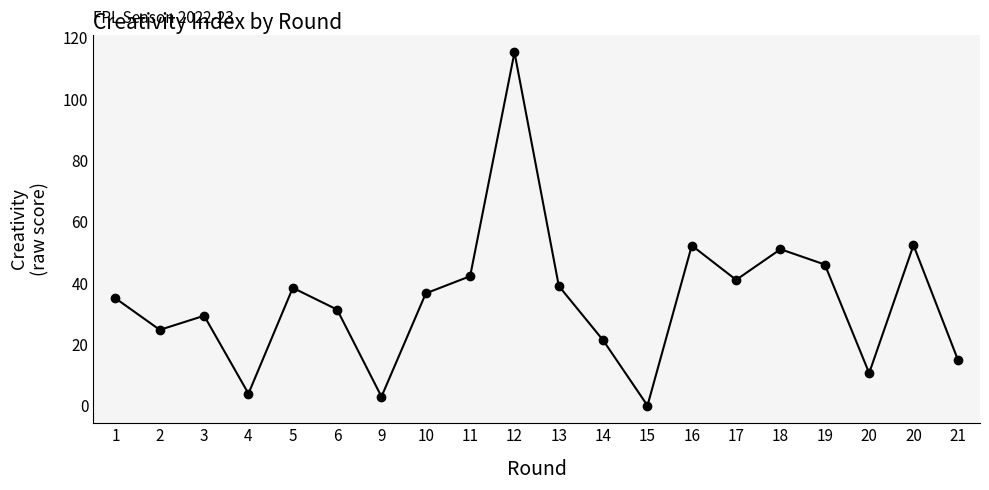

How many positive values are there?

19